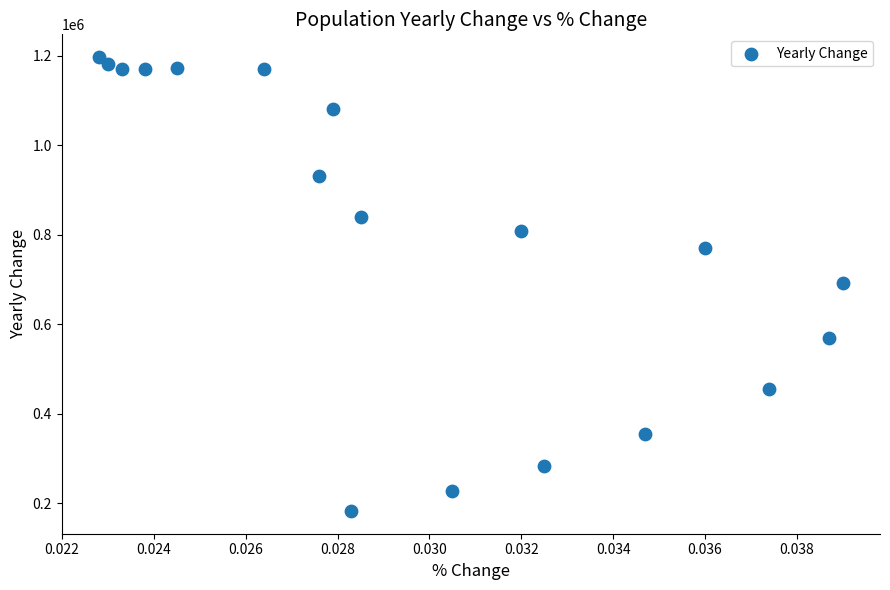

What is the range of Y values (max minus min)?

1015143